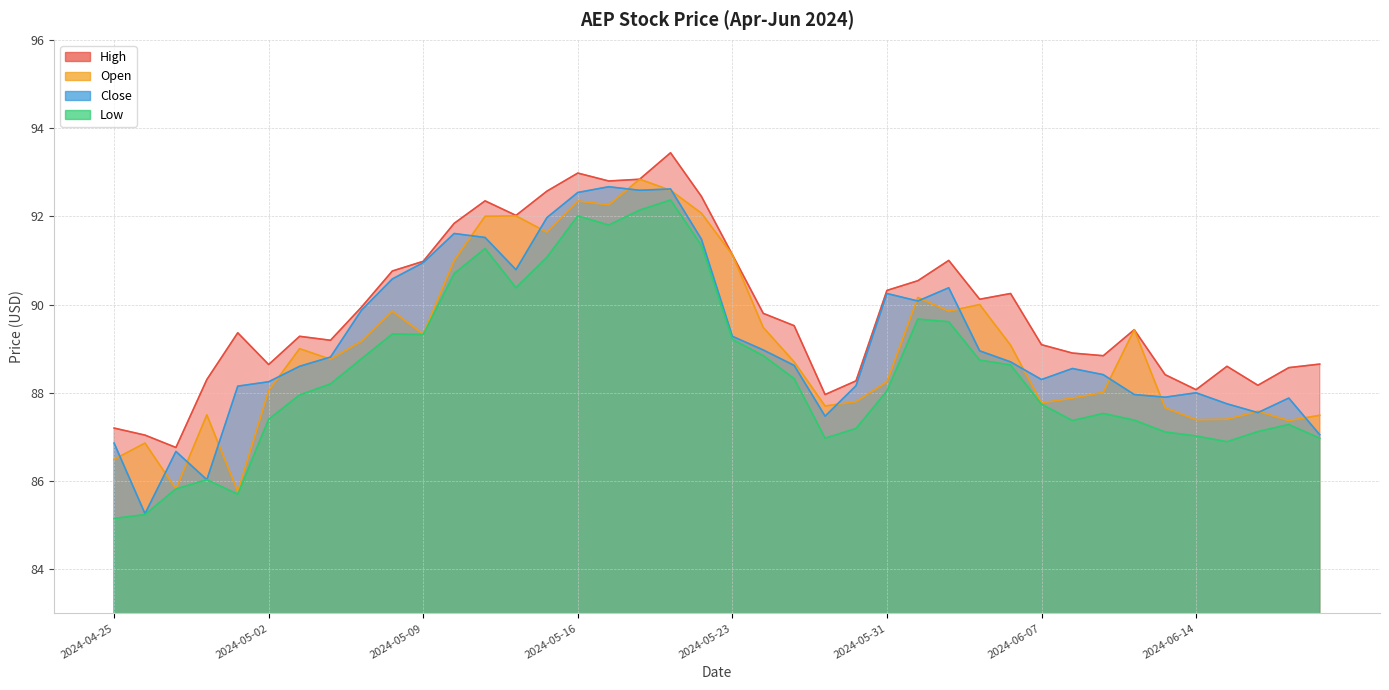

How many interior local peaks does the Close series have?

9